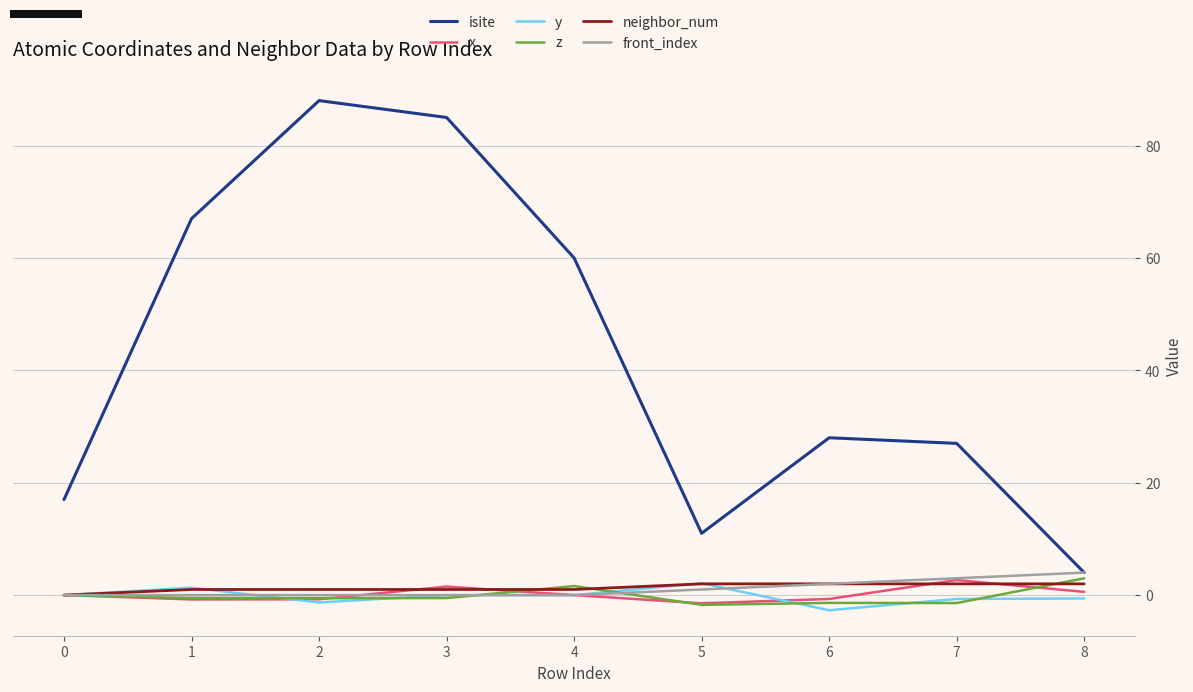

Does the chart have visible grid lines?

Yes